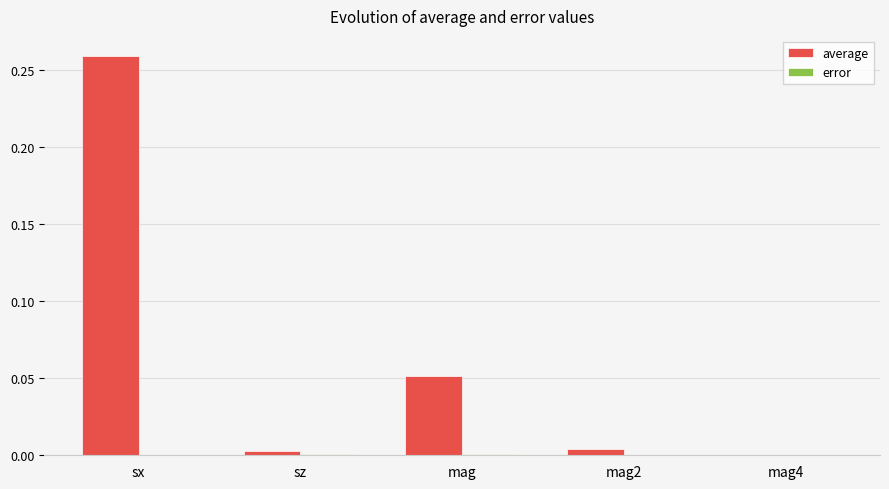

True or false: average has a value of 0.1 at sx.

False